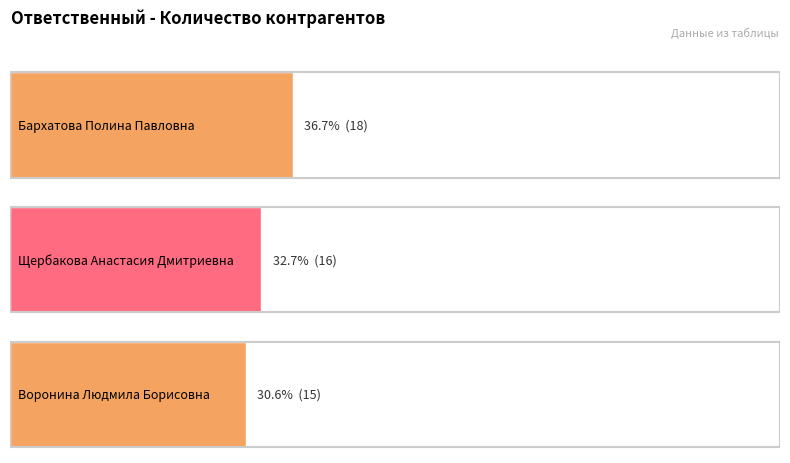

At which label is the value closest to 16?

Щербакова Анастасия Дмитриевна